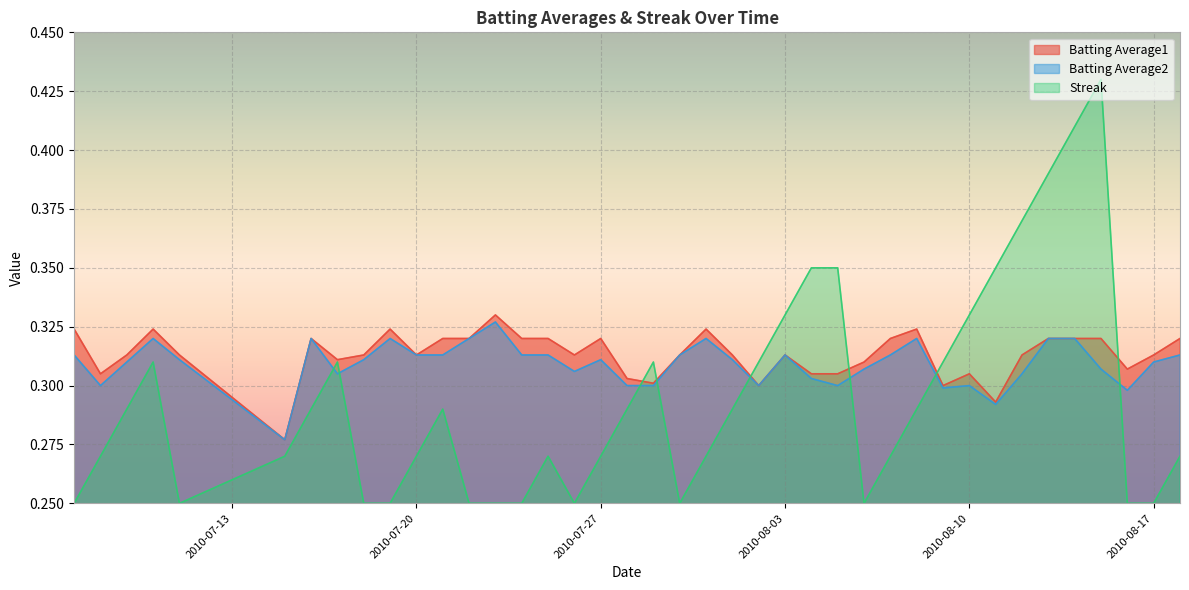

True or false: Batting Average2 and Batting Average1 intersect in this chart.

False